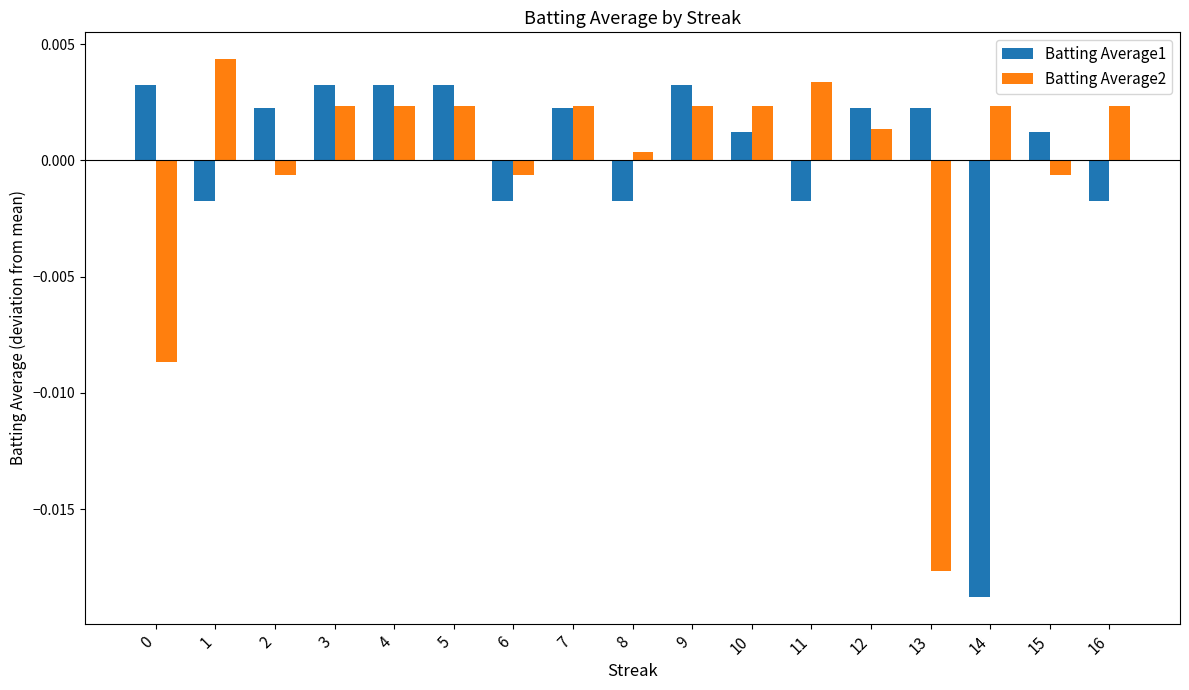

List the series in order of their peak value, highest first.

Batting Average2, Batting Average1